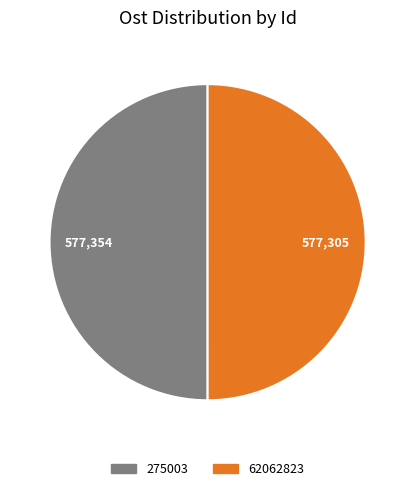

Combined, do 275003 and 62062823 account for over 50%?

Yes